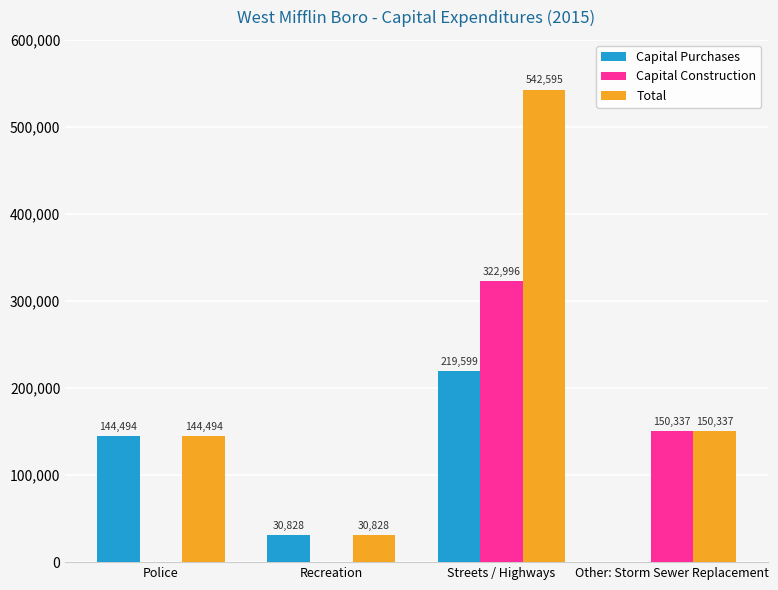

What is the spread (max minus min) of values at Other: Storm Sewer Replacement?

150337